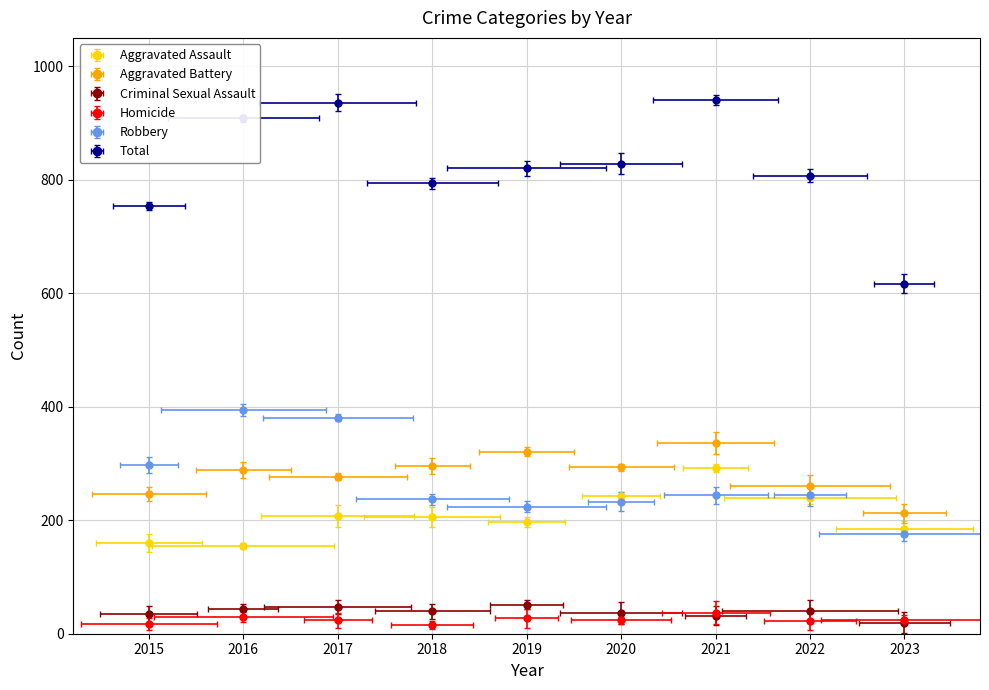

What is the difference between the maximum and second lowest values in the Criminal Sexual Assault series?

19